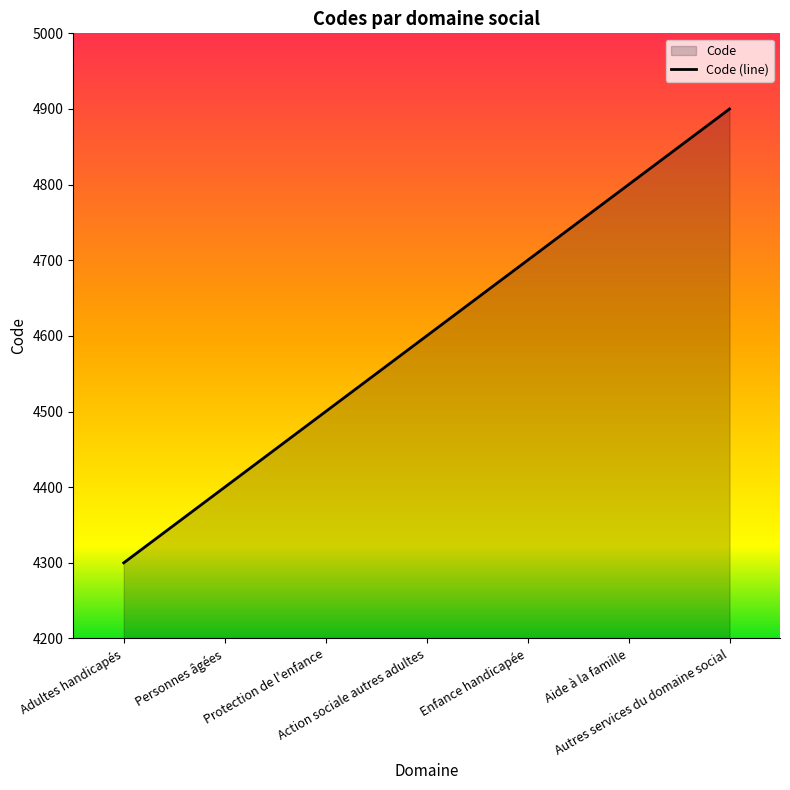

Reading left to right, transcribe all the data shown in this chart.

4300	4400	4500	4600	4700	4800	4900